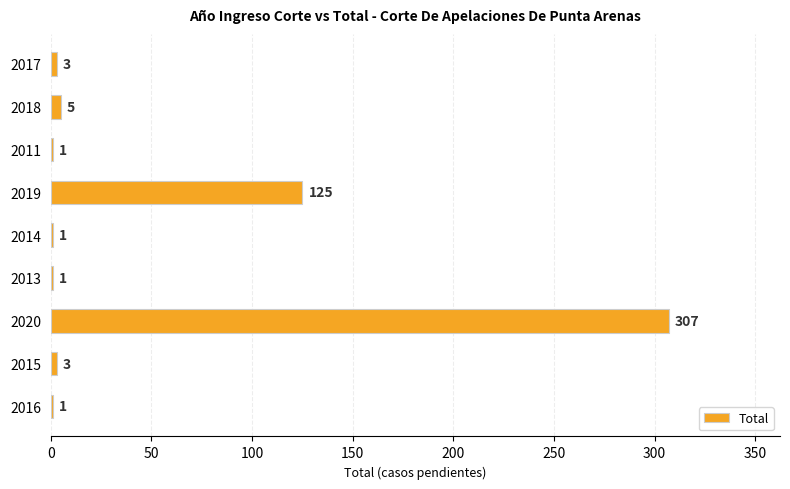

At which label is the value closest to 154?

2019